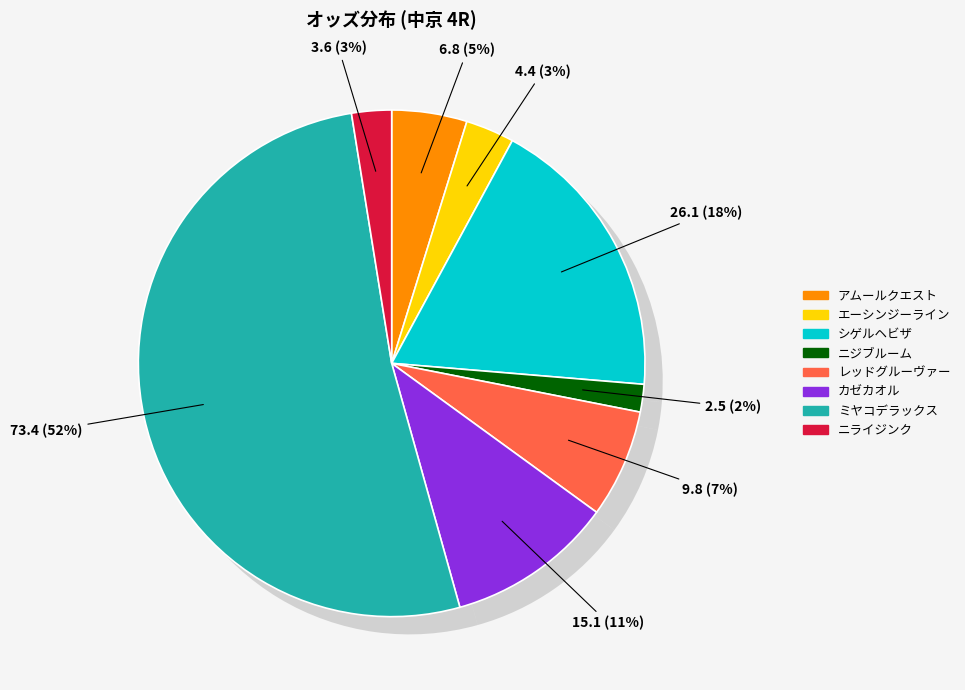

Is the sum of ニジブルーム and ニライジンク greater than half?

No